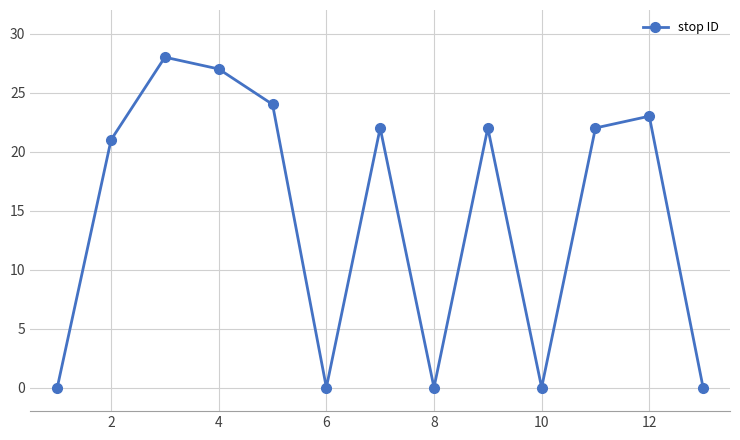

What is the greatest value displayed?

28